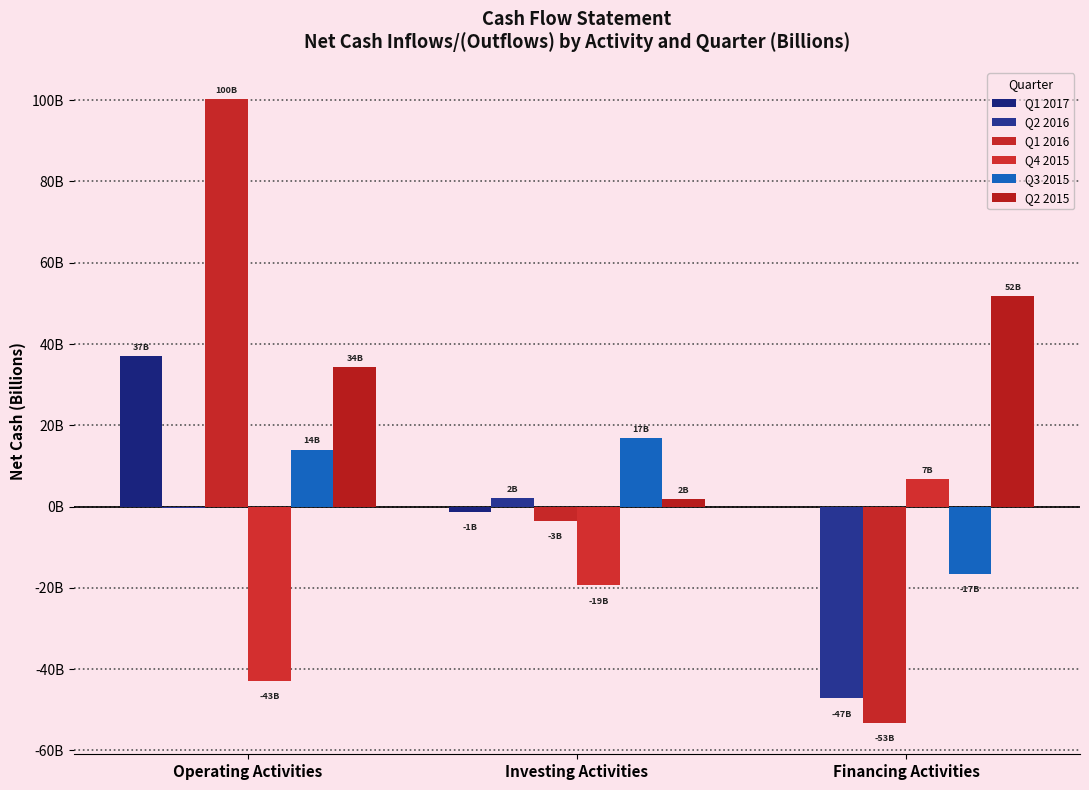

Does the chart contain stacked bars?

No